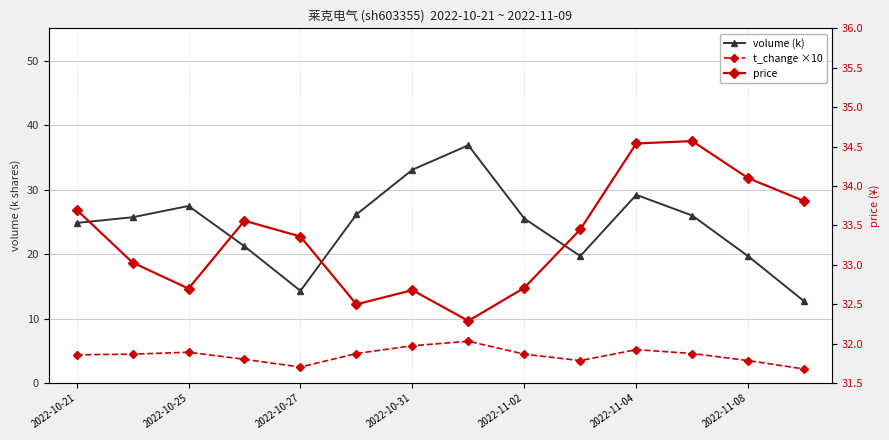

What is the total value across all series at 11?

65.2